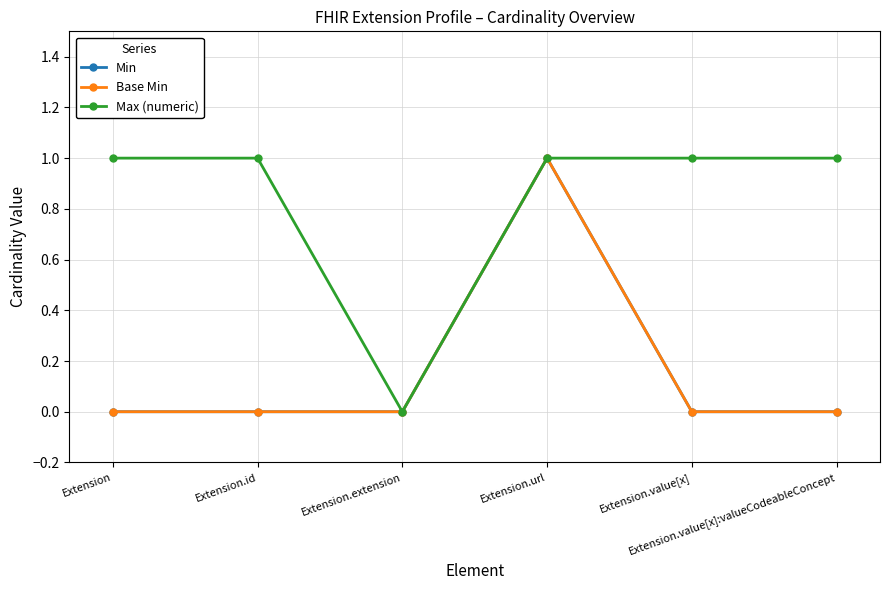

Does the chart have visible grid lines?

Yes